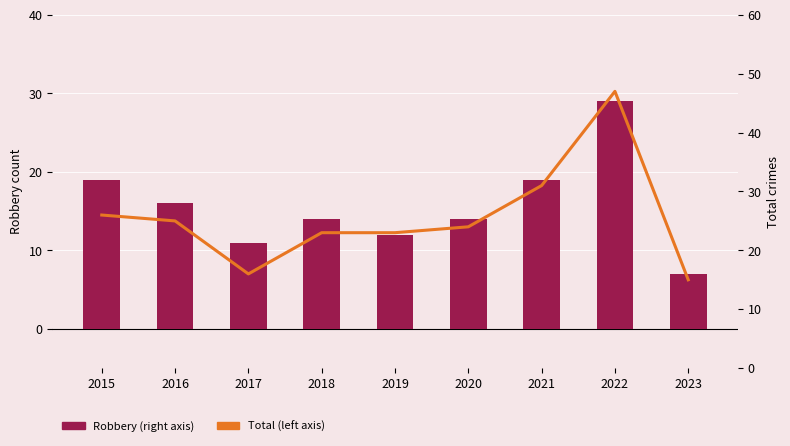

What is the spread (max minus min) of values at 2017?

5